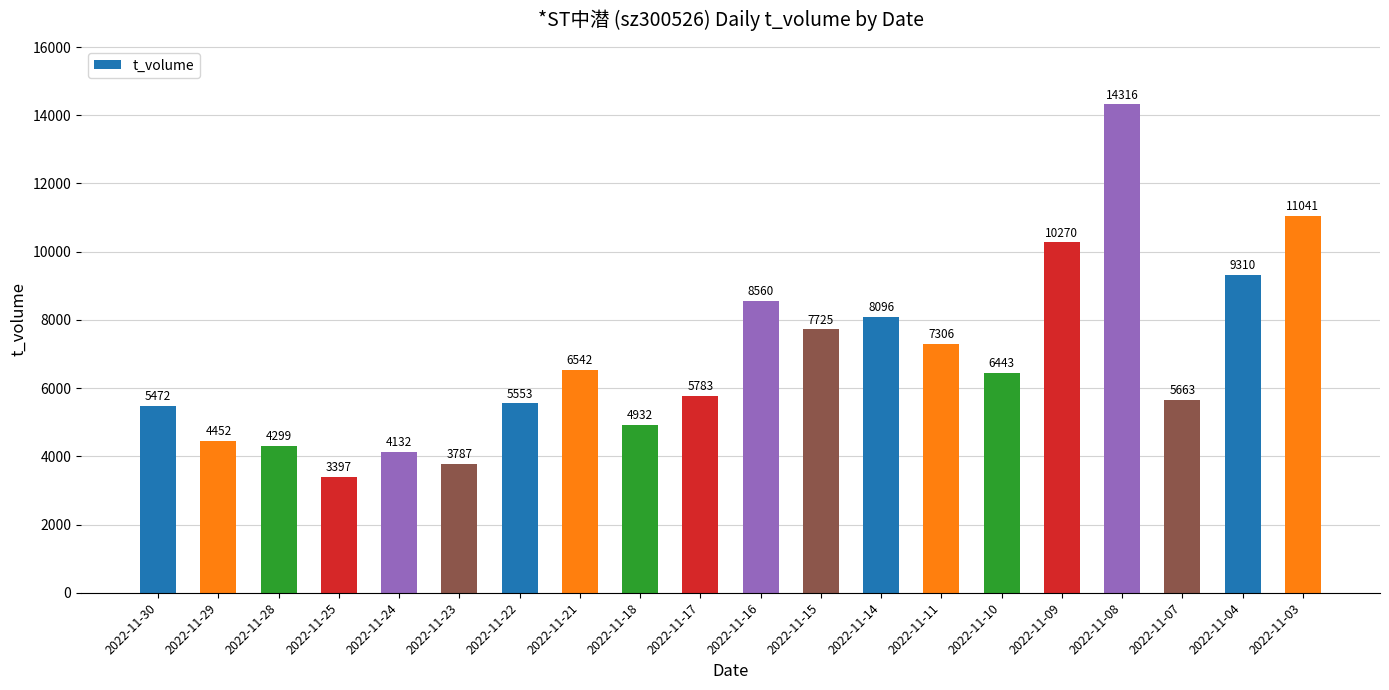

The chart shows a value of 6443 at 2022-11-10. True or false?

True